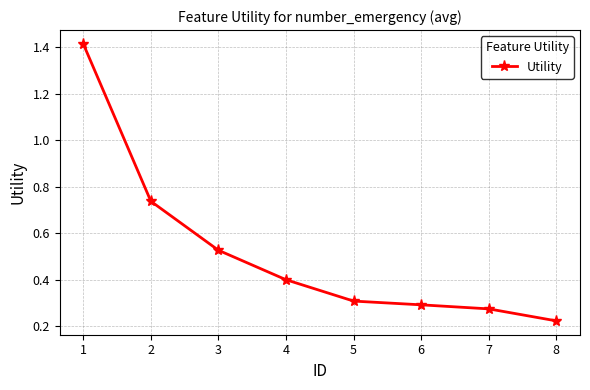

Is this an area chart (filled region under the line)?

No